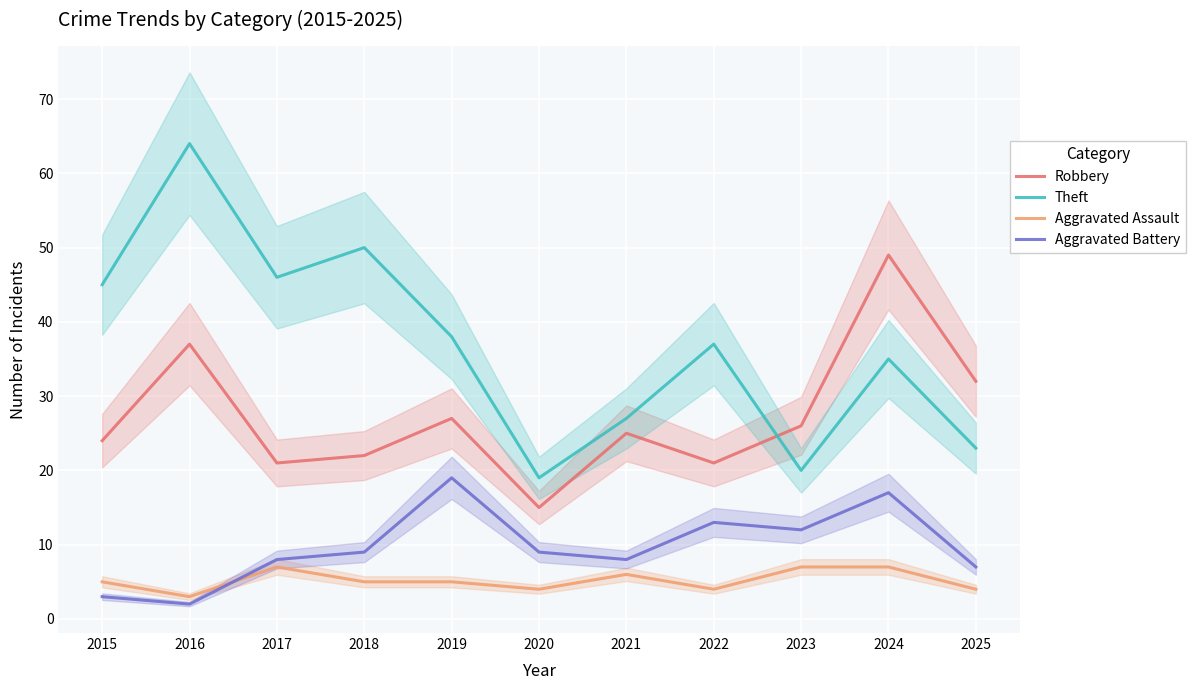

What is the value of the Theft point at the 6th from the left?

19